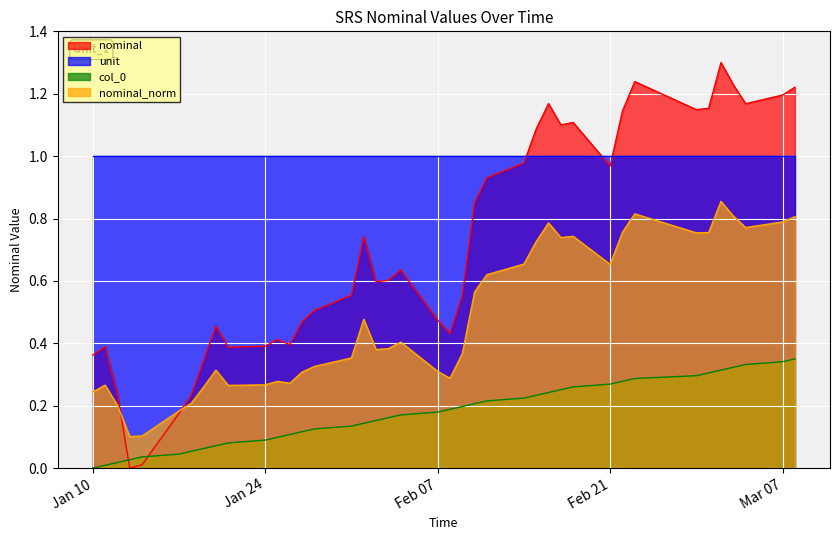

Which series has the largest total across all categories?

unit